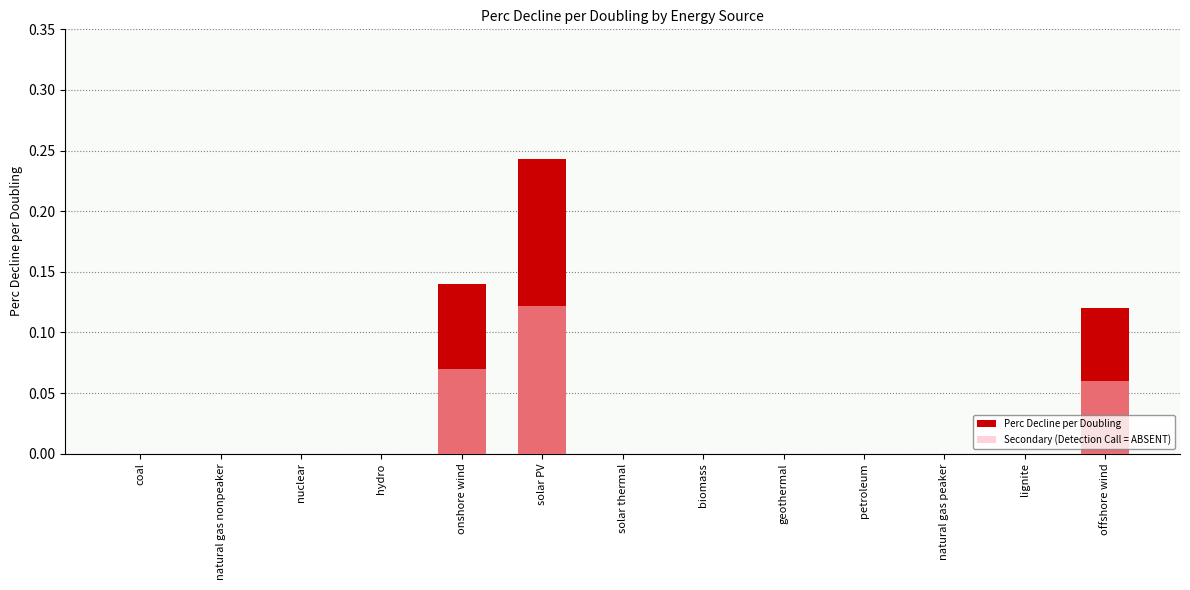

Count the number of categories in the chart.

13